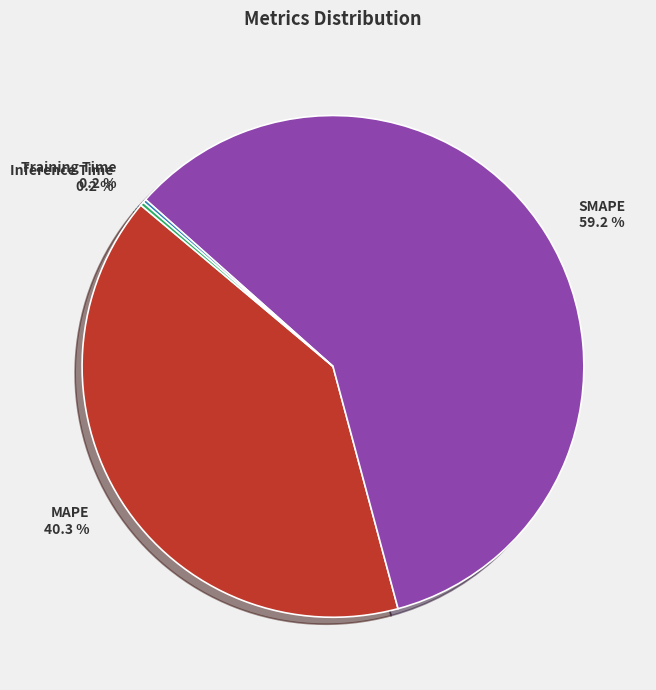

To the nearest percent, what percentage of the pie is MAPE?

40%